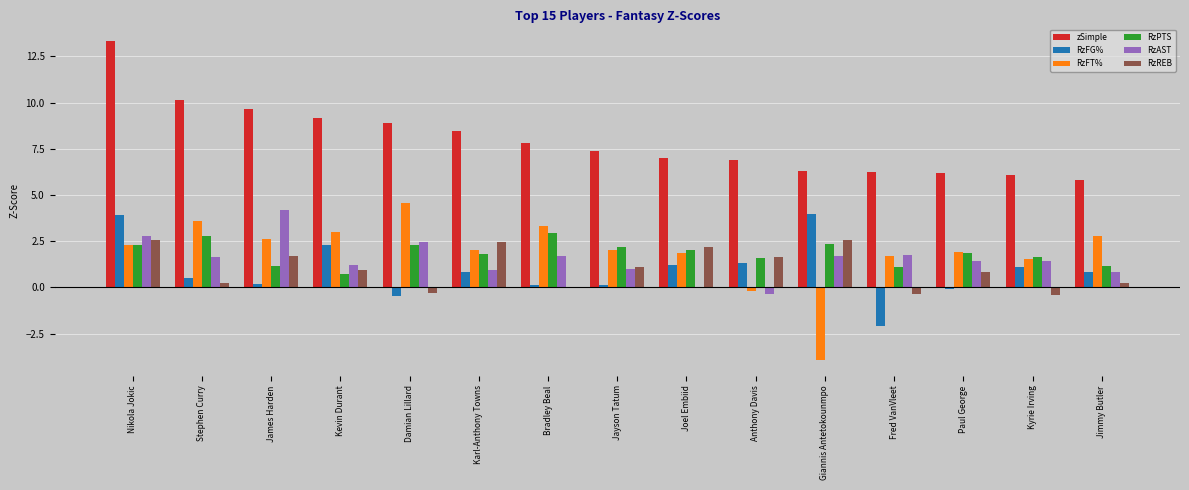

How many categories are shown in the chart?

15